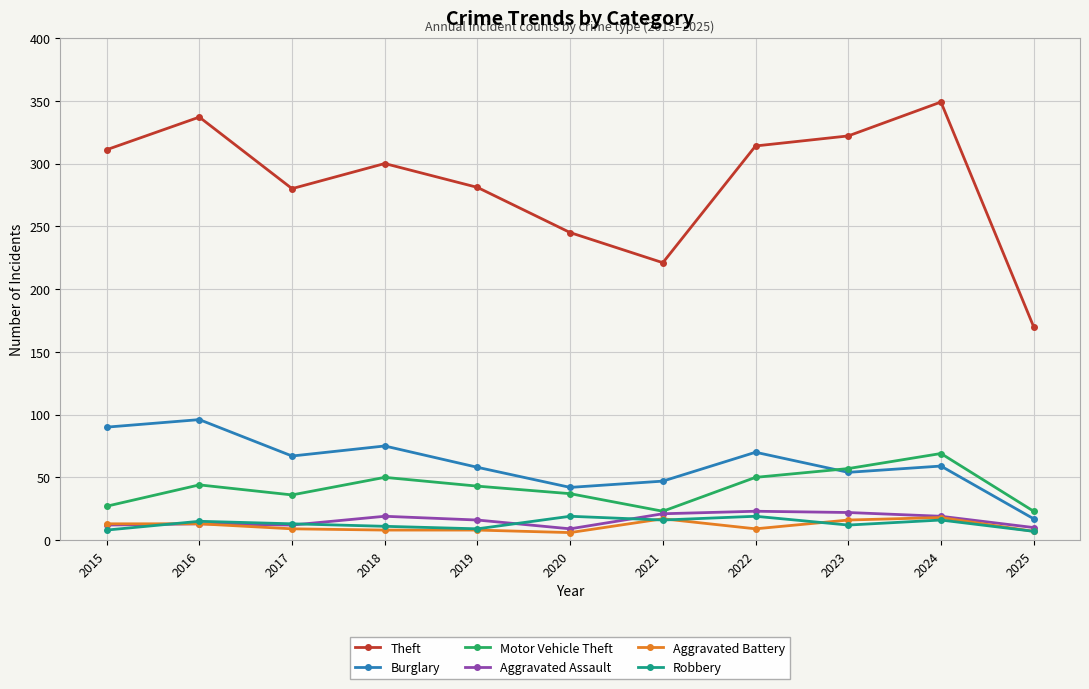

True or false: Robbery has more than 2 points higher than both neighbors.

True